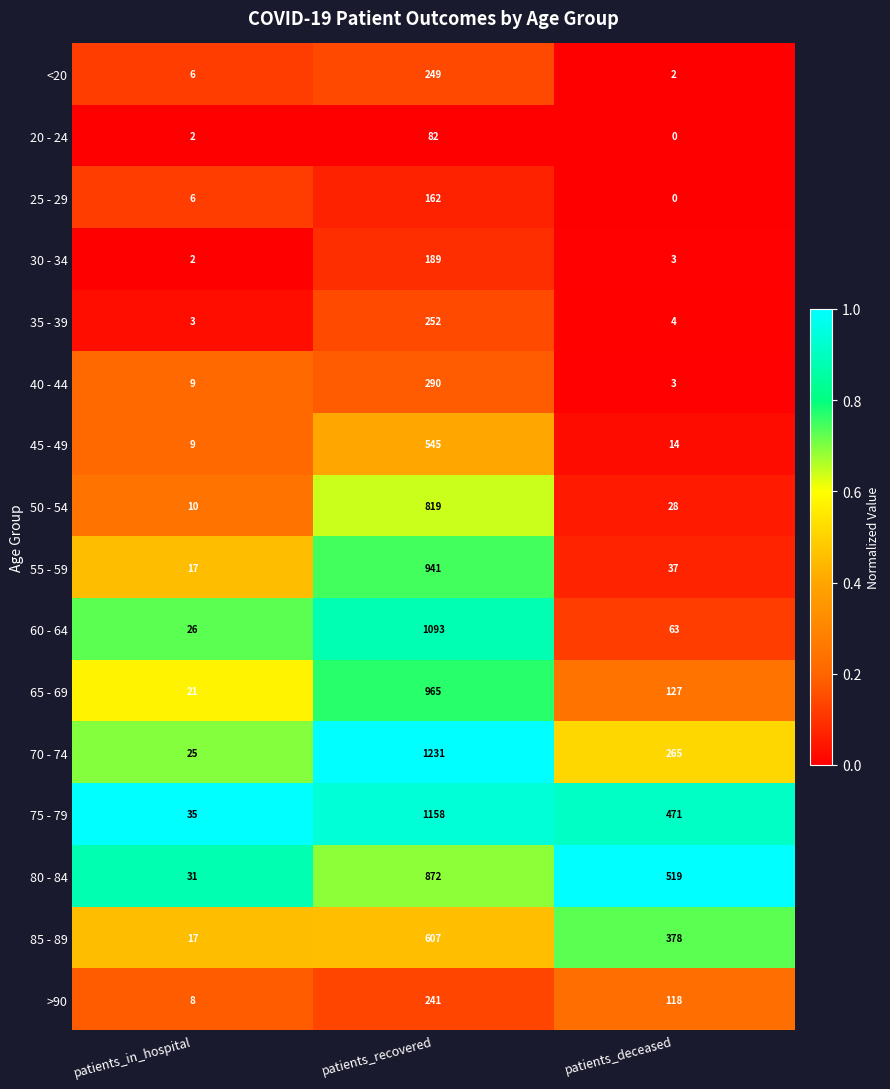

Which label corresponds to the largest value in the chart?

patients_recovered